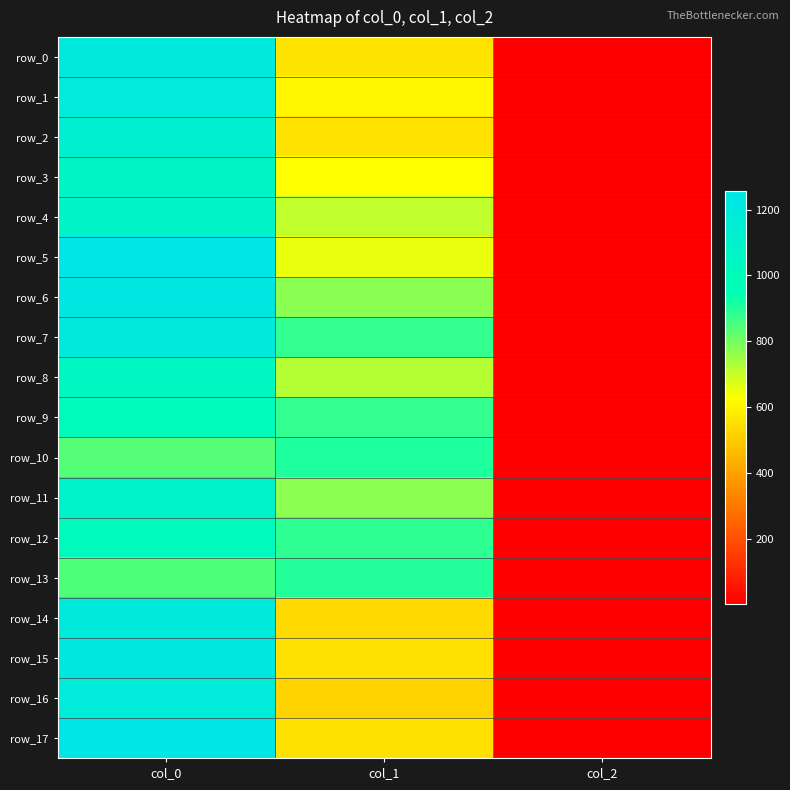

Which category has the lowest value in the row_4 series?

col_2